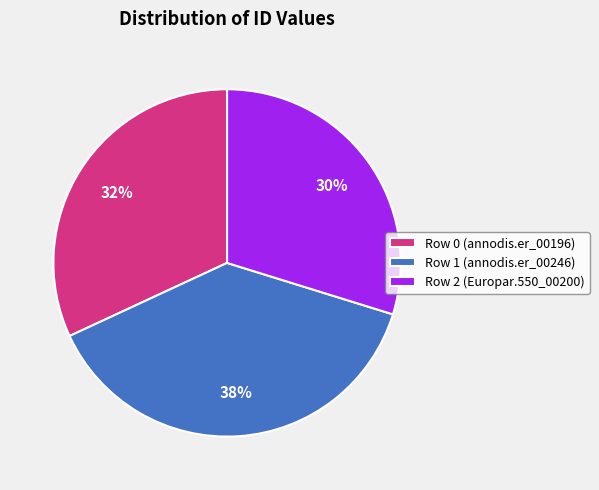

Do Row 2 (Europar.550_00200) and Row 1 (annodis.er_00246) together represent more than half of the pie?

Yes